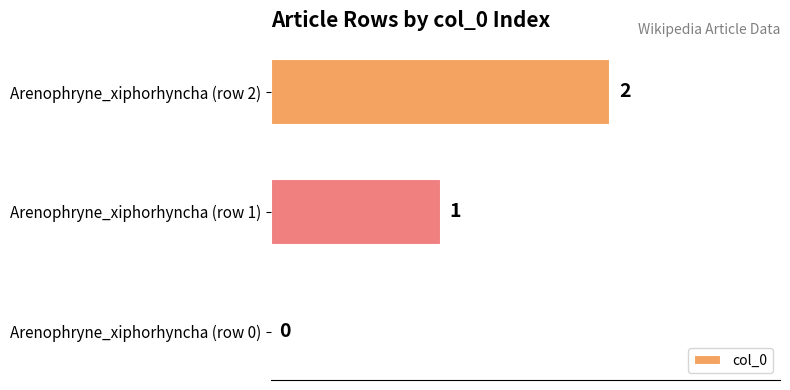

How many values are between 0 and 2?

3